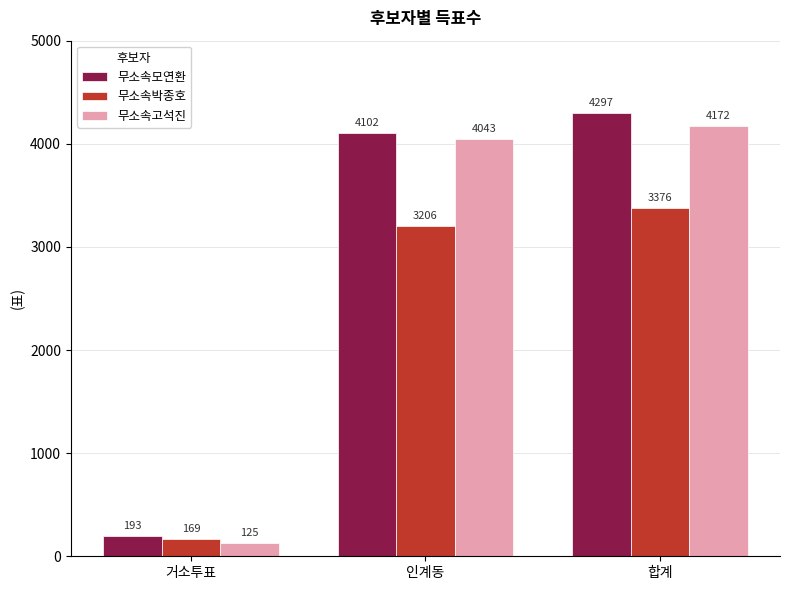

What is the value of the 무소속고석진 bar at the 1st from the left?

125